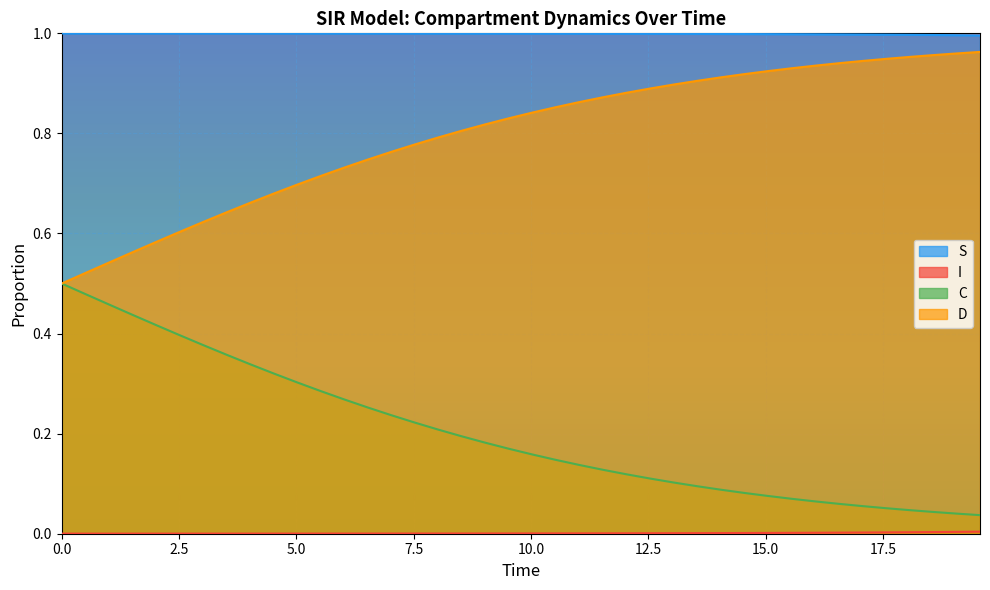

True or false: D and S intersect in this chart.

False